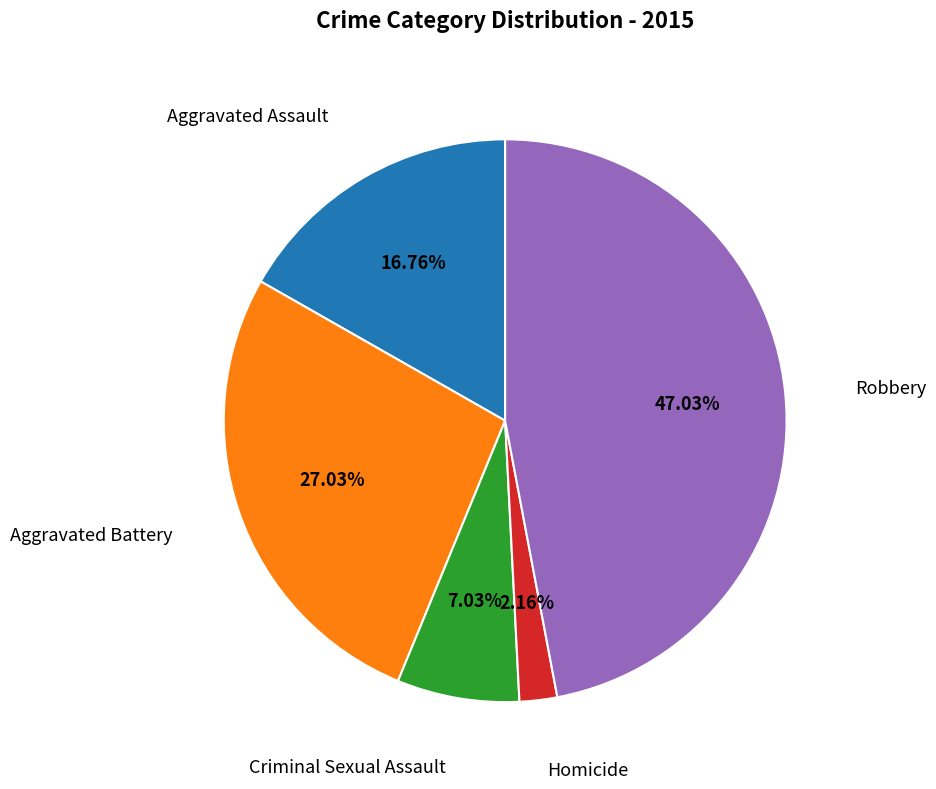

How many segments does this pie chart have?

5